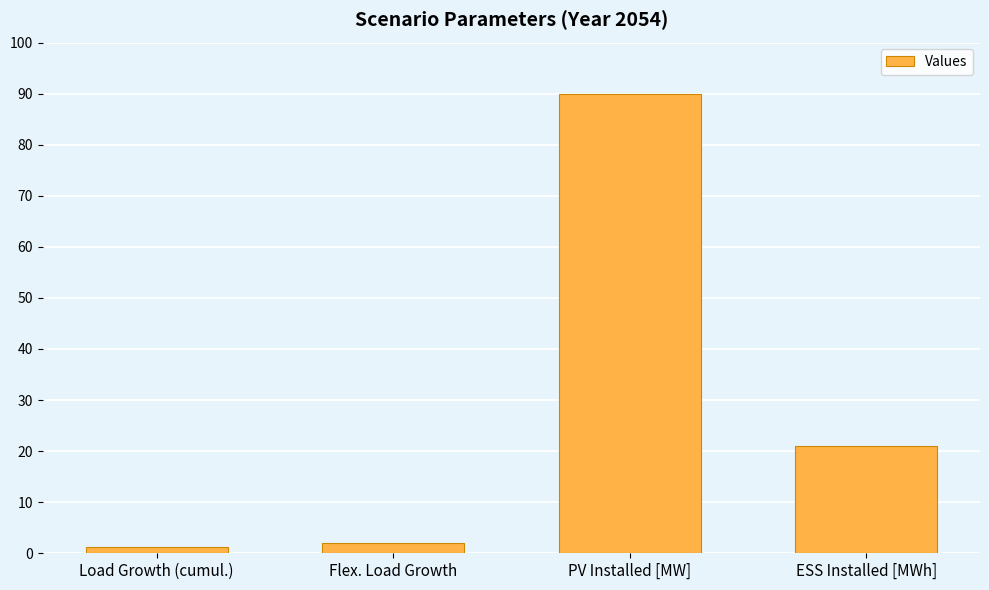

List the labels in order of value, largest first.

PV Installed [MW], ESS Installed [MWh], Flex. Load Growth, Load Growth (cumul.)